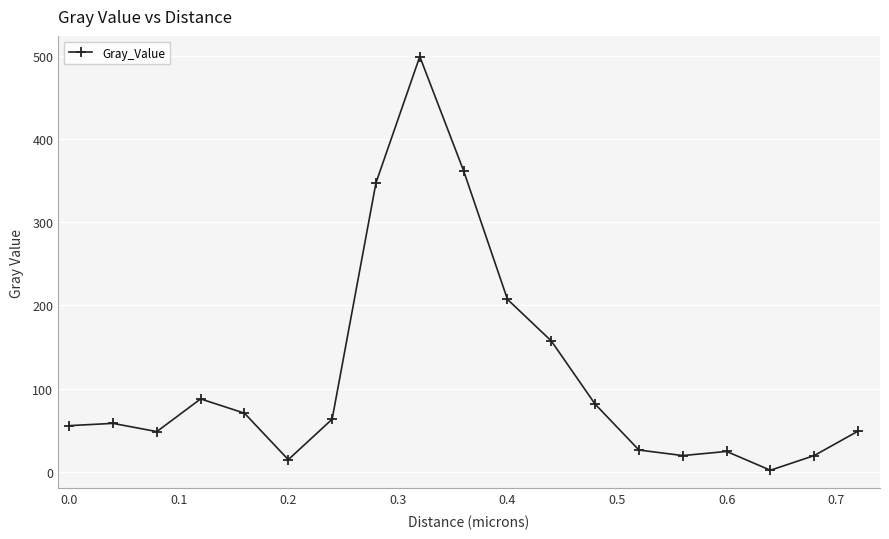

What is the value of the 7th point from the left?

63.1